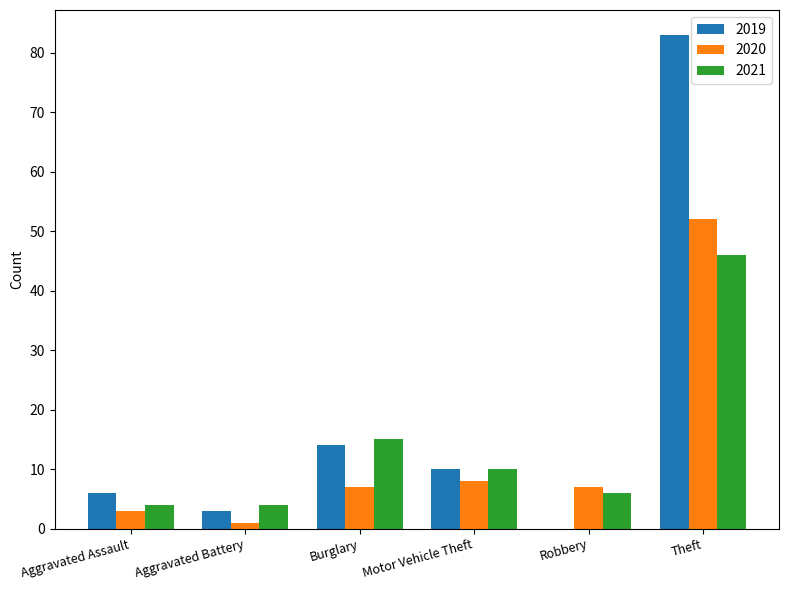

Where is 2019 nearest to the value 41?

Burglary